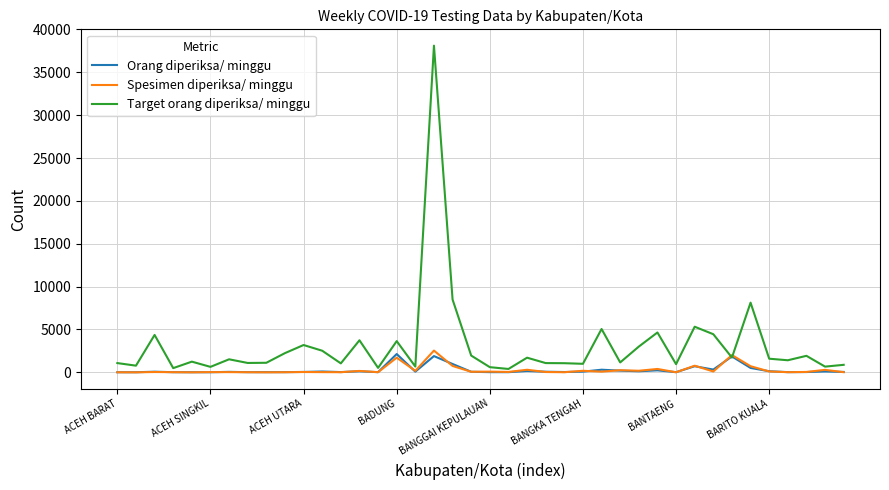

Which series has the largest range (max minus min)?

Target orang diperiksa/ minggu